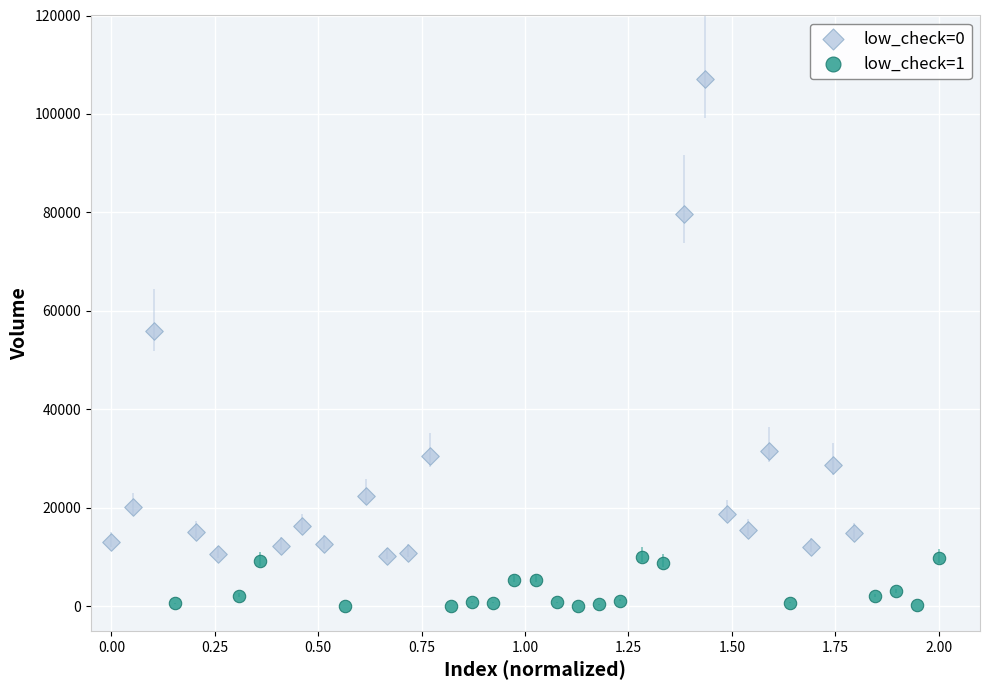

Which series has the largest Y range (max minus min)?

low_check=0